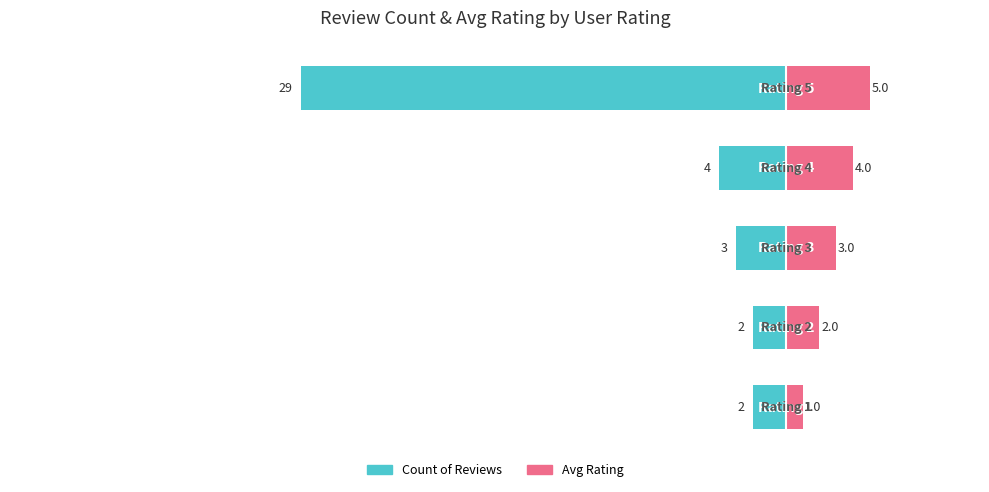

What is the value of the Count of Reviews bar at the 2nd from the left?

-2